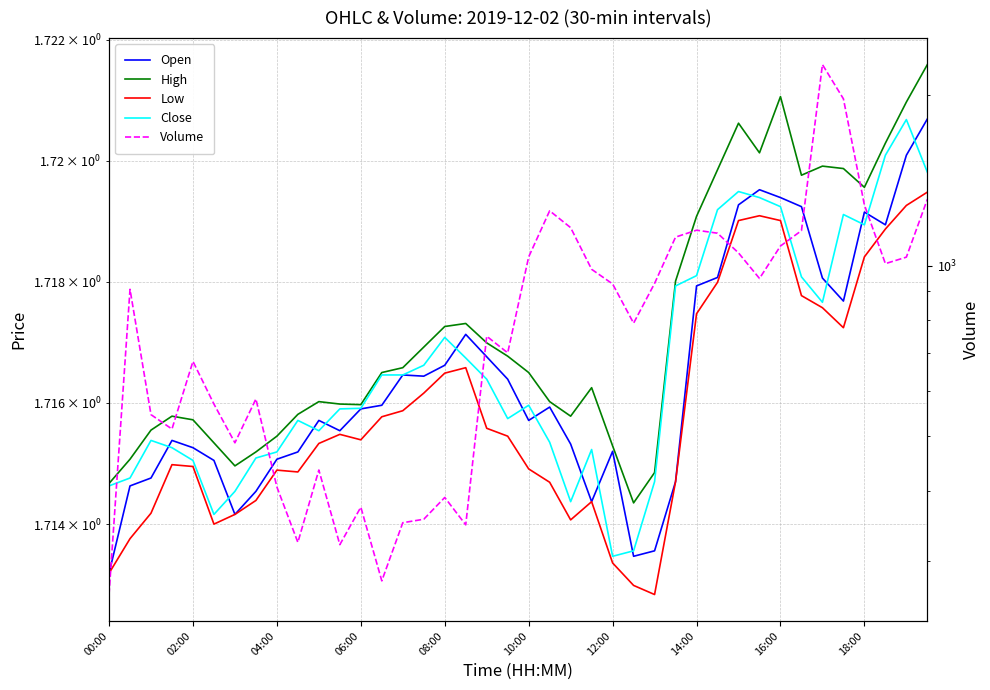

In Open, how many points are lower than both neighbors (excluding endpoints)?

8